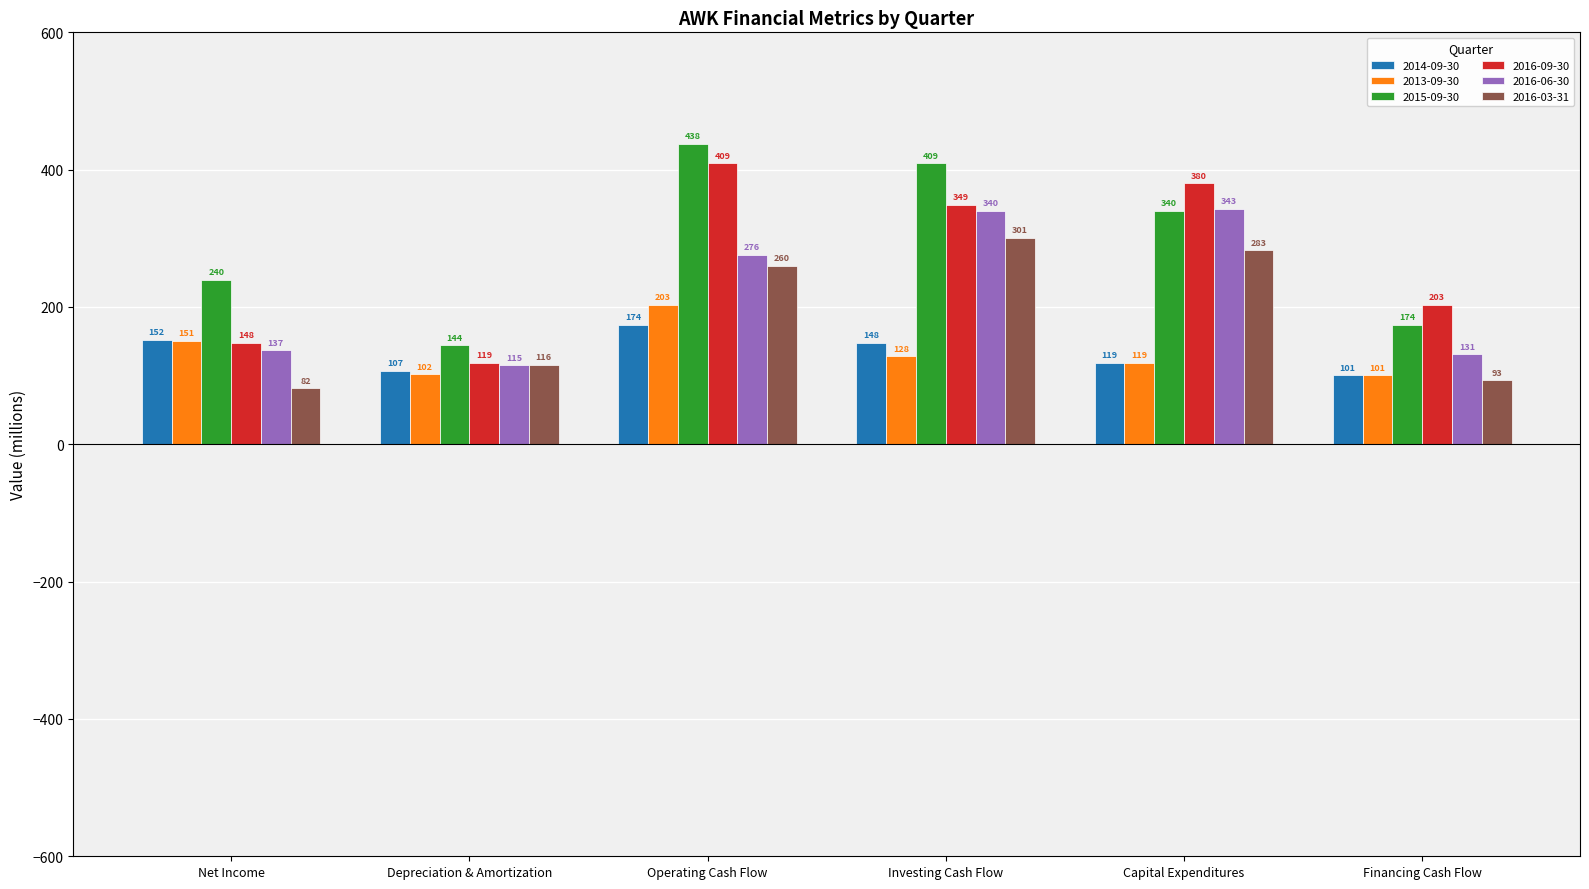

How many values in the 2016-09-30 series are below 349?

3